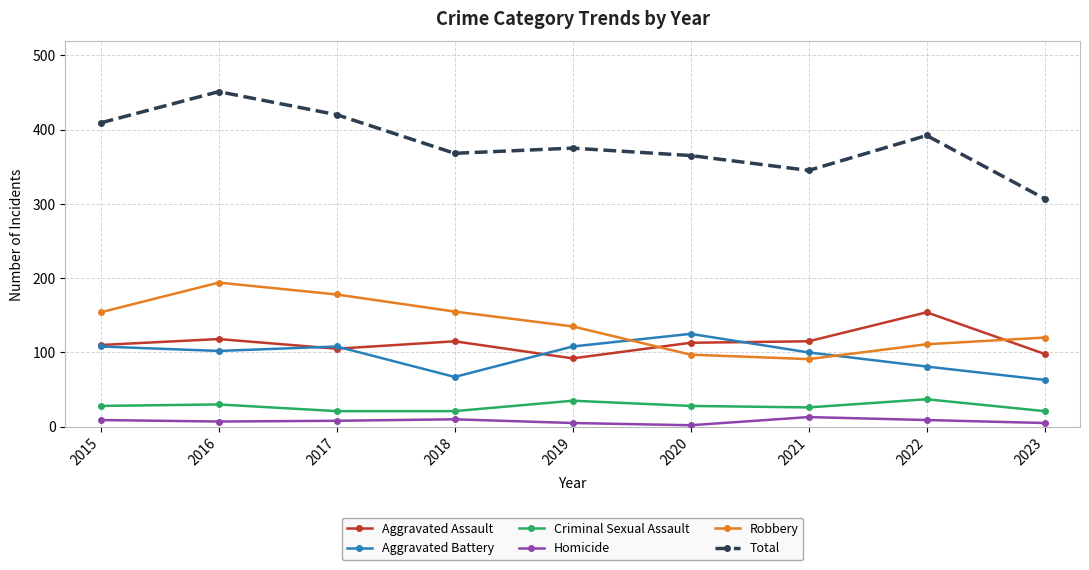

What is the difference between the maximum and second lowest values in the Aggravated Assault series?

56